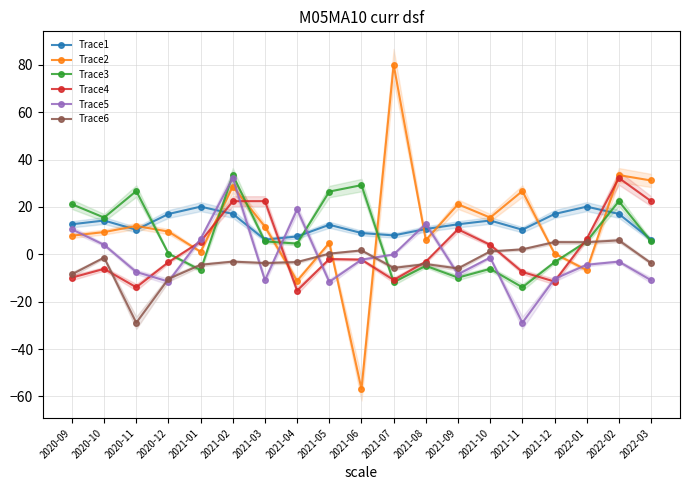

How many series are shown in this chart?

6